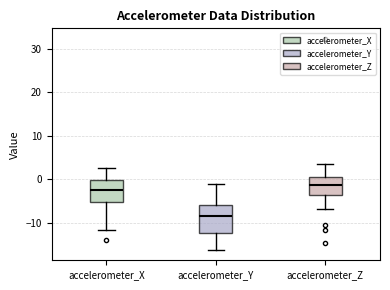

Reading left to right, read every box against the y-axis: the position of its median line, the range the box covers, and the ends of its whiskers. The values are not printed on the chart, so give them approximately, as read against the axis.

accelerometer_X: median -3, box -5 to 0, whiskers -12 to 3
accelerometer_Y: median -8, box -12 to -6, whiskers -16 to -1
accelerometer_Z: median -1, box -4 to 0, whiskers -7 to 4